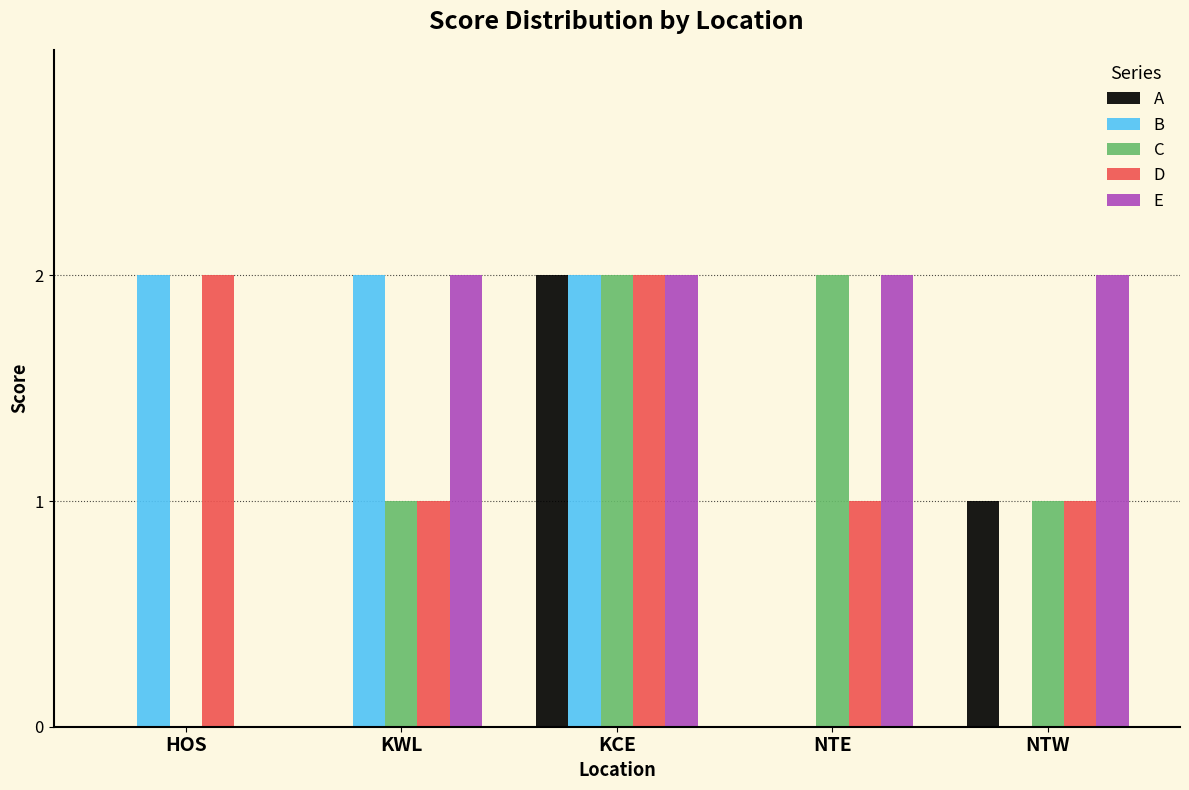

What is the average value of the A series?

1